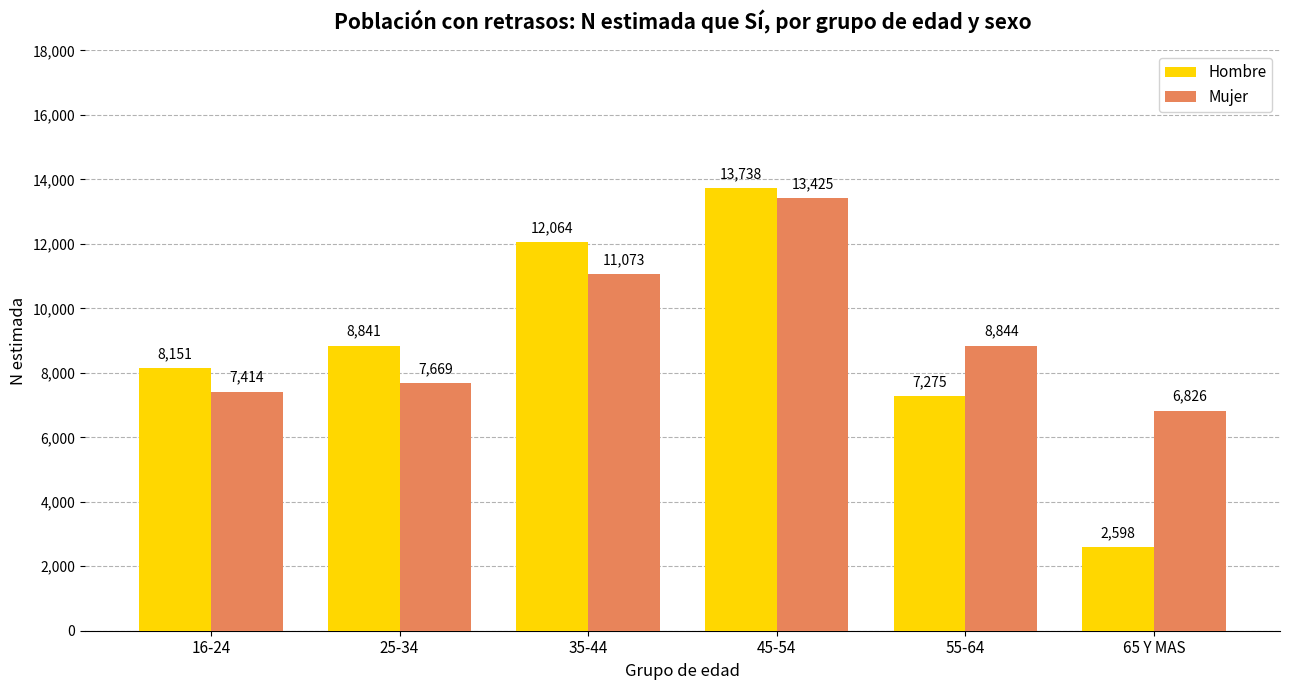

True or false: Hombre has a value of 12064 at 35-44.

True